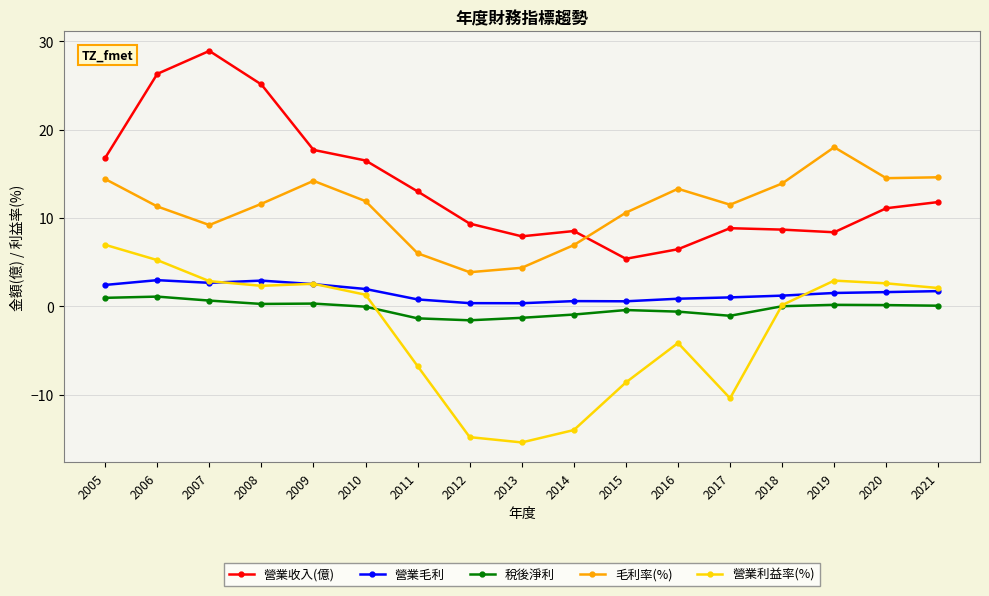

List the series in order of their peak value, highest first.

營業收入(億), 毛利率(%), 營業利益率(%), 營業毛利, 稅後淨利